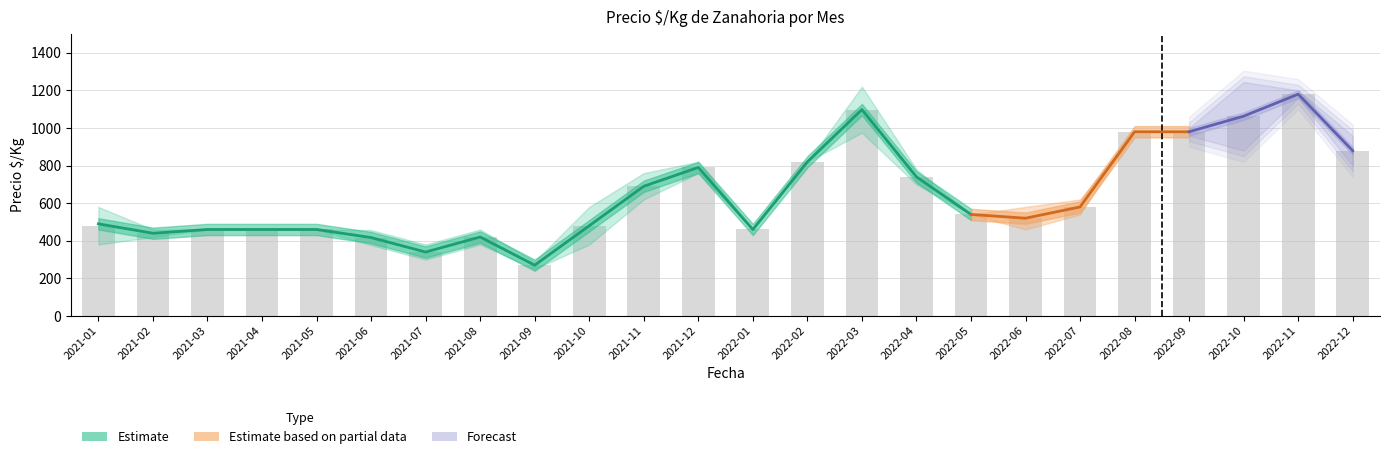

True or false: Precio_promedio has a value of 306 at 2022-05.

False